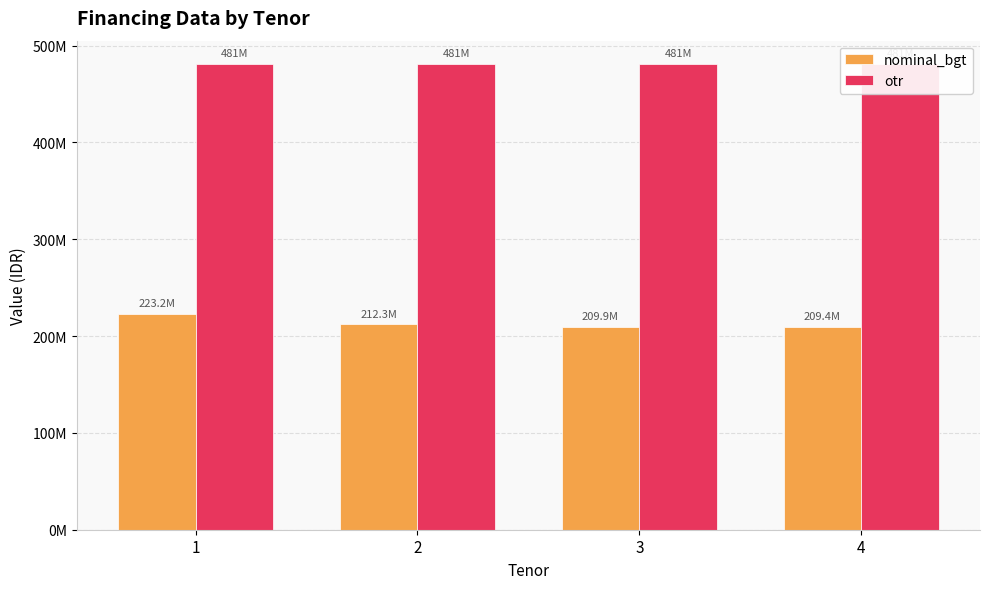

At which label is nominal_bgt closest to 216336450?

2